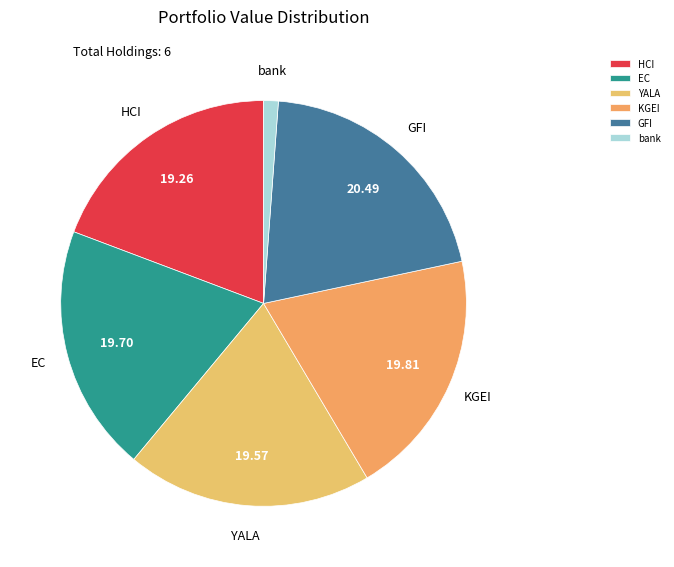

Which category has the smallest portion of the pie?

bank